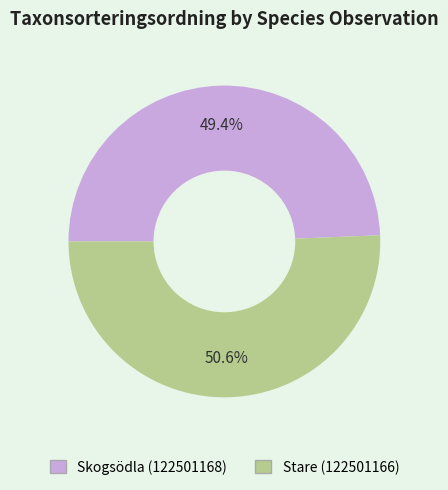

The Stare (122501166) slice represents 63% of the pie. True or false?

False